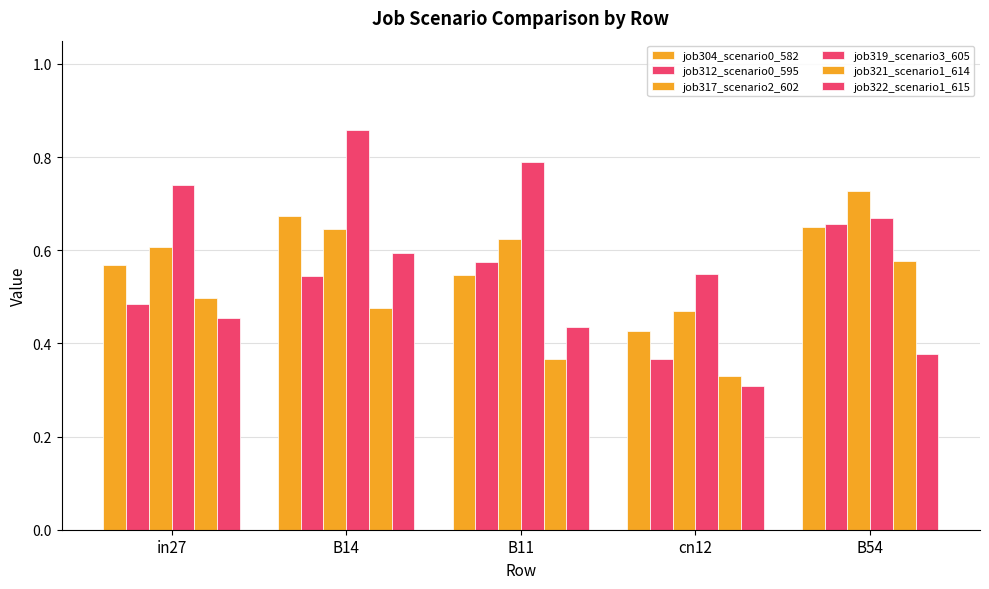

How many groups of bars are there?

5